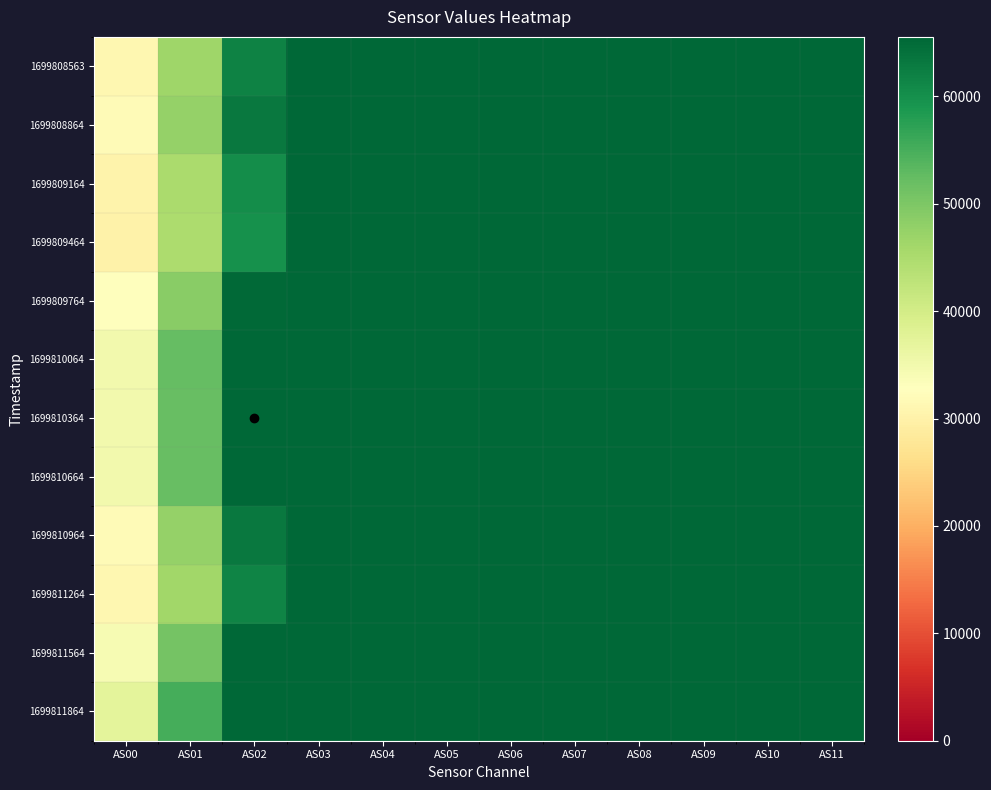

Reading left to right, list all the values displayed in this chart.

1699808563: AS00=31183	AS01=46482	AS02=61928	AS03=65535	AS04=65535	AS05=65535	AS06=65535	AS07=65535	AS08=65535	AS09=65535	AS10=65535	AS11=65535
1699808864: AS00=31755	AS01=47423	AS02=63199	AS03=65535	AS04=65535	AS05=65535	AS06=65535	AS07=65535	AS08=65535	AS09=65535	AS10=65535	AS11=65535
1699809164: AS00=30285	AS01=45221	AS02=60185	AS03=65535	AS04=65535	AS05=65535	AS06=65535	AS07=65535	AS08=65535	AS09=65535	AS10=65535	AS11=65535
1699809464: AS00=30106	AS01=44849	AS02=59774	AS03=65535	AS04=65535	AS05=65535	AS06=65535	AS07=65535	AS08=65535	AS09=65535	AS10=65535	AS11=65535
1699809764: AS00=32702	AS01=48797	AS02=65063	AS03=65535	AS04=65535	AS05=65535	AS06=65535	AS07=65535	AS08=65535	AS09=65535	AS10=65535	AS11=65535
1699810064: AS00=34920	AS01=52246	AS02=65535	AS03=65535	AS04=65535	AS05=65535	AS06=65535	AS07=65535	AS08=65535	AS09=65535	AS10=65535	AS11=65535
1699810364: AS00=34916	AS01=52086	AS02=65535	AS03=65535	AS04=65535	AS05=65535	AS06=65535	AS07=65535	AS08=65535	AS09=65535	AS10=65535	AS11=65535
1699810664: AS00=34972	AS01=52020	AS02=65535	AS03=65535	AS04=65535	AS05=65535	AS06=65535	AS07=65535	AS08=65535	AS09=65535	AS10=65535	AS11=65535
1699810964: AS00=31863	AS01=47407	AS02=63121	AS03=65535	AS04=65535	AS05=65535	AS06=65535	AS07=65535	AS08=65535	AS09=65535	AS10=65535	AS11=65535
1699811264: AS00=31151	AS01=46258	AS02=61527	AS03=65535	AS04=65535	AS05=65535	AS06=65535	AS07=65535	AS08=65535	AS09=65535	AS10=65535	AS11=65535
1699811564: AS00=34248	AS01=50809	AS02=65535	AS03=65535	AS04=65535	AS05=65535	AS06=65535	AS07=65535	AS08=65535	AS09=65535	AS10=65535	AS11=65535
1699811864: AS00=37152	AS01=55279	AS02=65535	AS03=65535	AS04=65535	AS05=65535	AS06=65535	AS07=65535	AS08=65535	AS09=65535	AS10=65535	AS11=65535